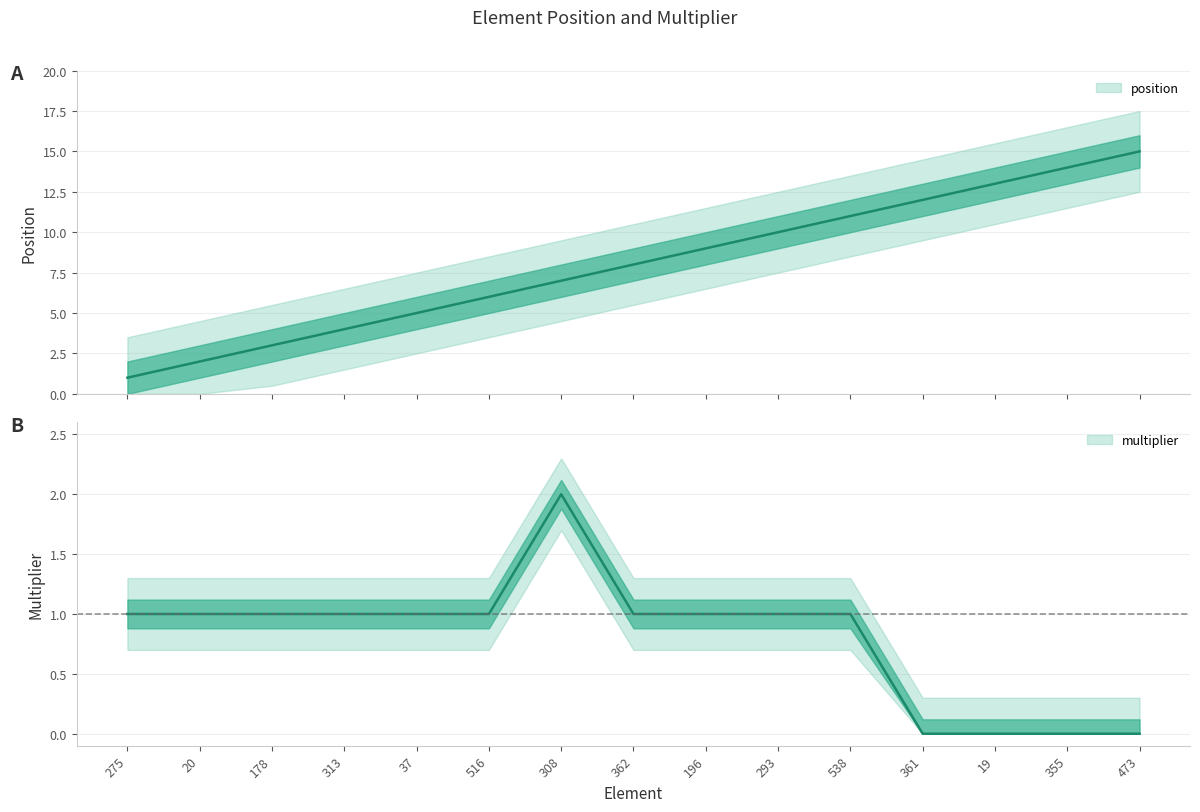

What is the average value of the position series?

8